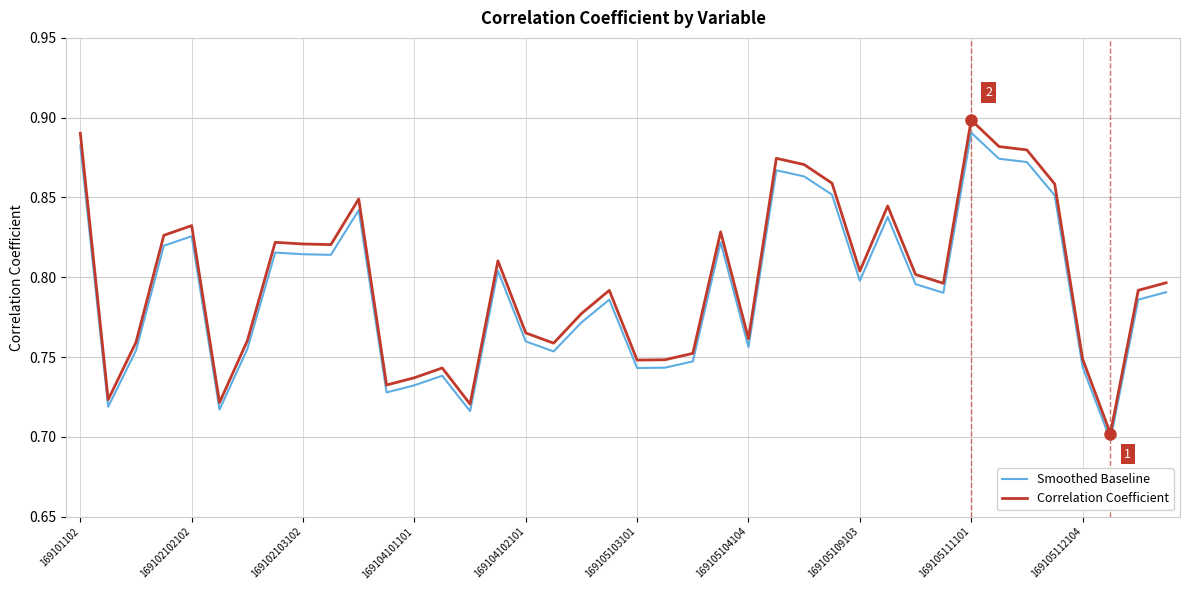

Which series has the largest range (max minus min)?

Correlation Coefficient